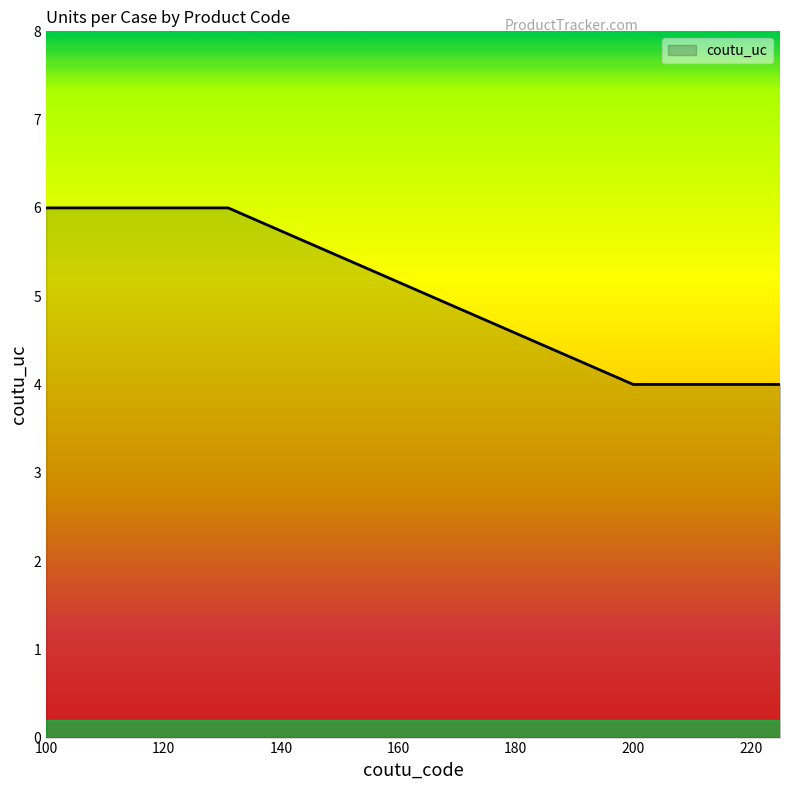

What is the minimum value shown in the chart?

4